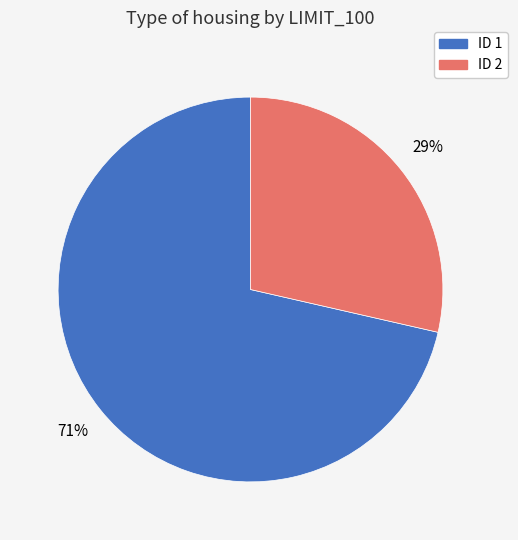

To the nearest percent, what is the average slice percentage?

50%